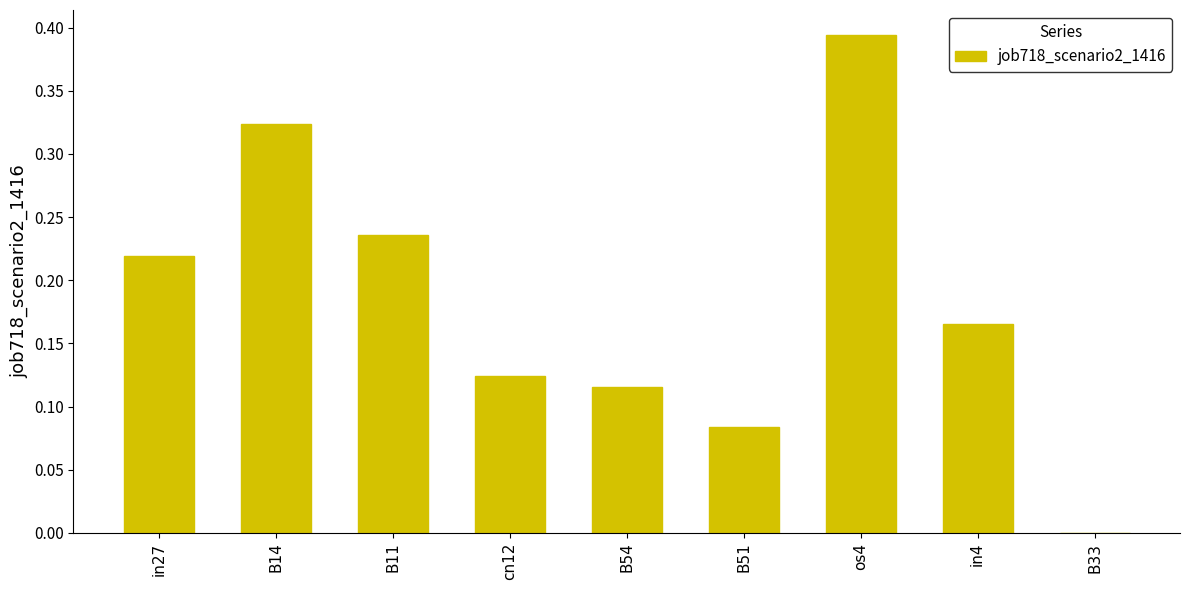

What is the sum of all values?

1.7